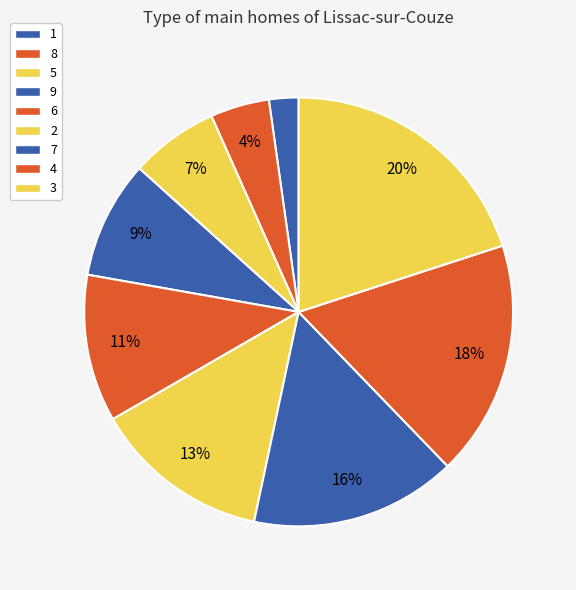

To the nearest percent, what is the average slice percentage?

11%